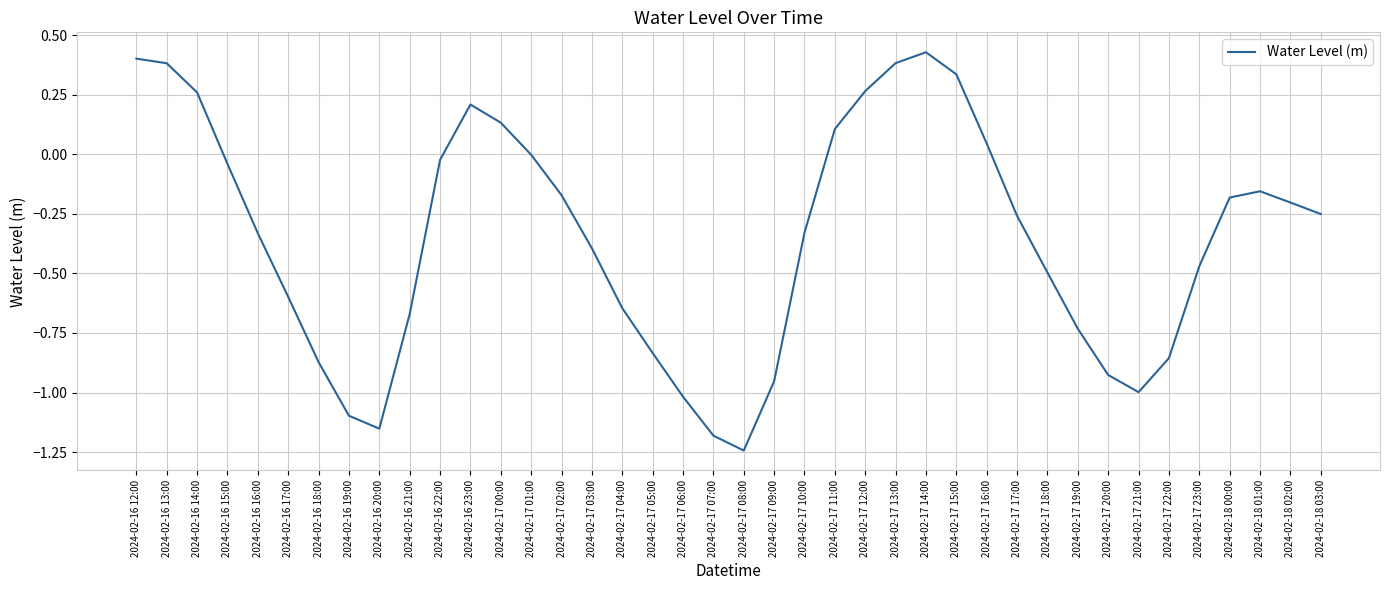

What position from the right is 2024-02-17 11:00?

17